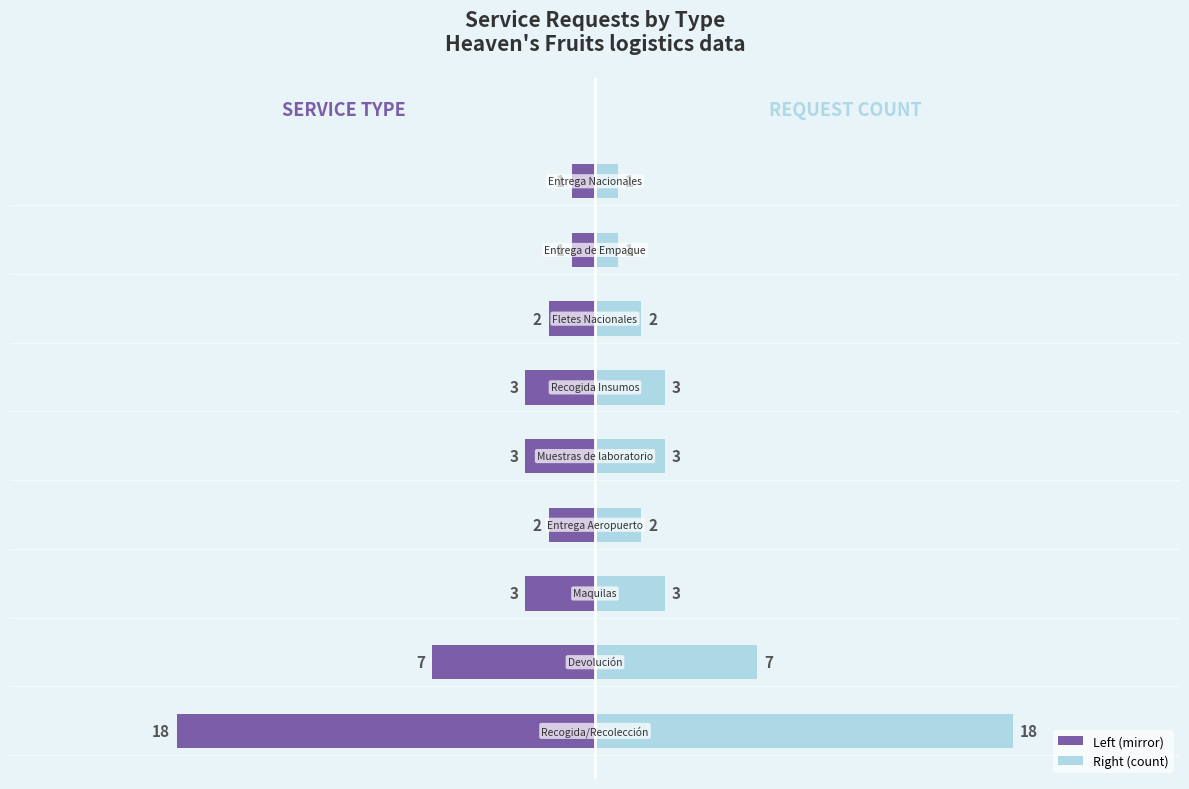

Reading left to right, transcribe all the data shown in this chart.

Count (Left): -18	-7	-3	-2	-3	-3	-2	-1	-1
Count (Right): 18	7	3	2	3	3	2	1	1